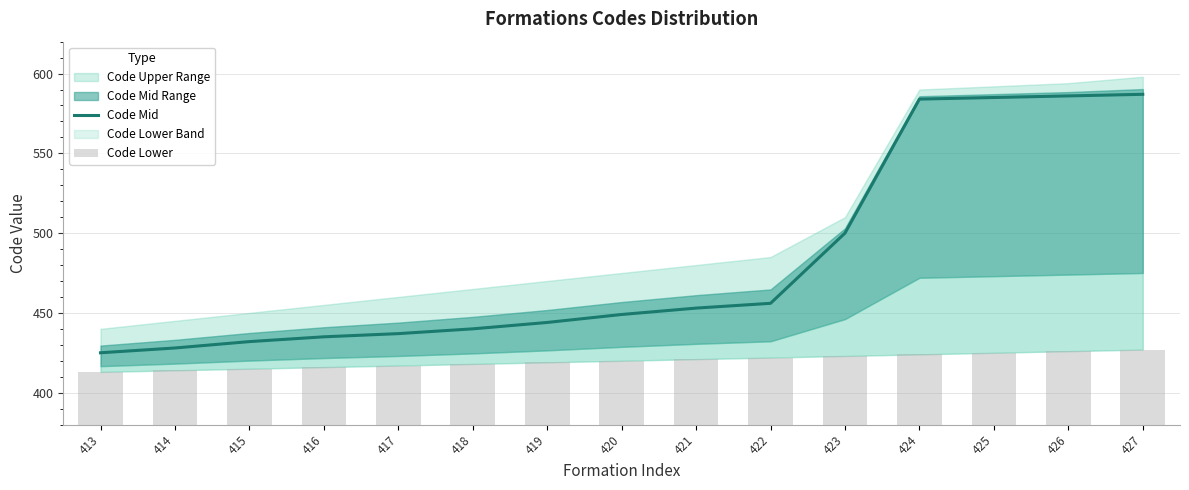

What is the value of the Code Lower bar at the 9th from the left?

421